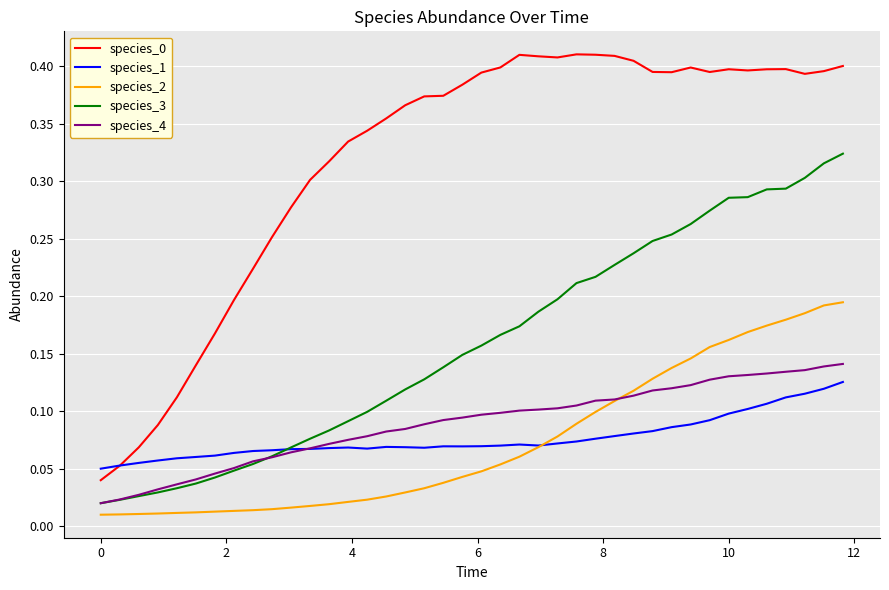

True or false: species_0 and species_3 intersect in this chart.

False